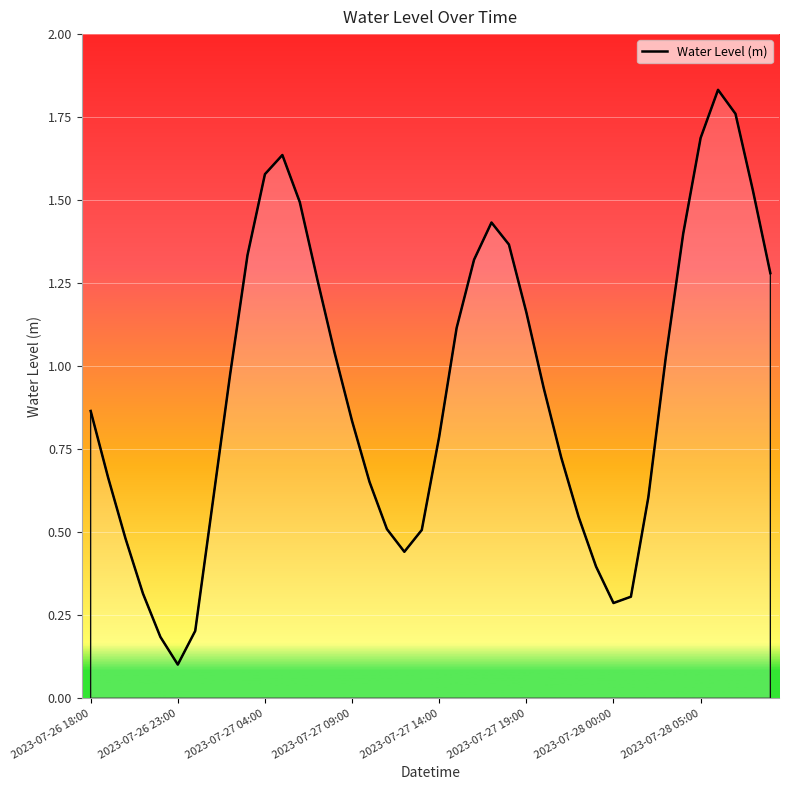

What is the difference between the maximum and minimum values?

1.7